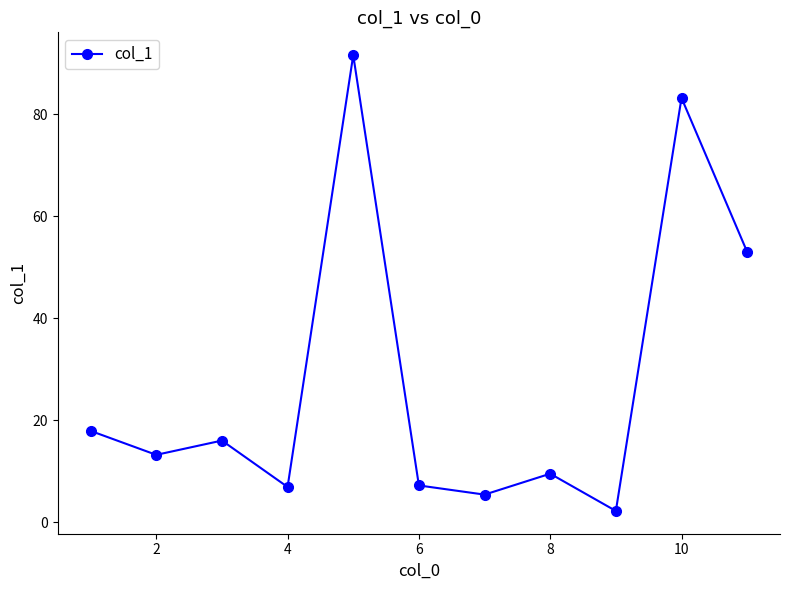

What is the value of the 7th point from the left?

5.4